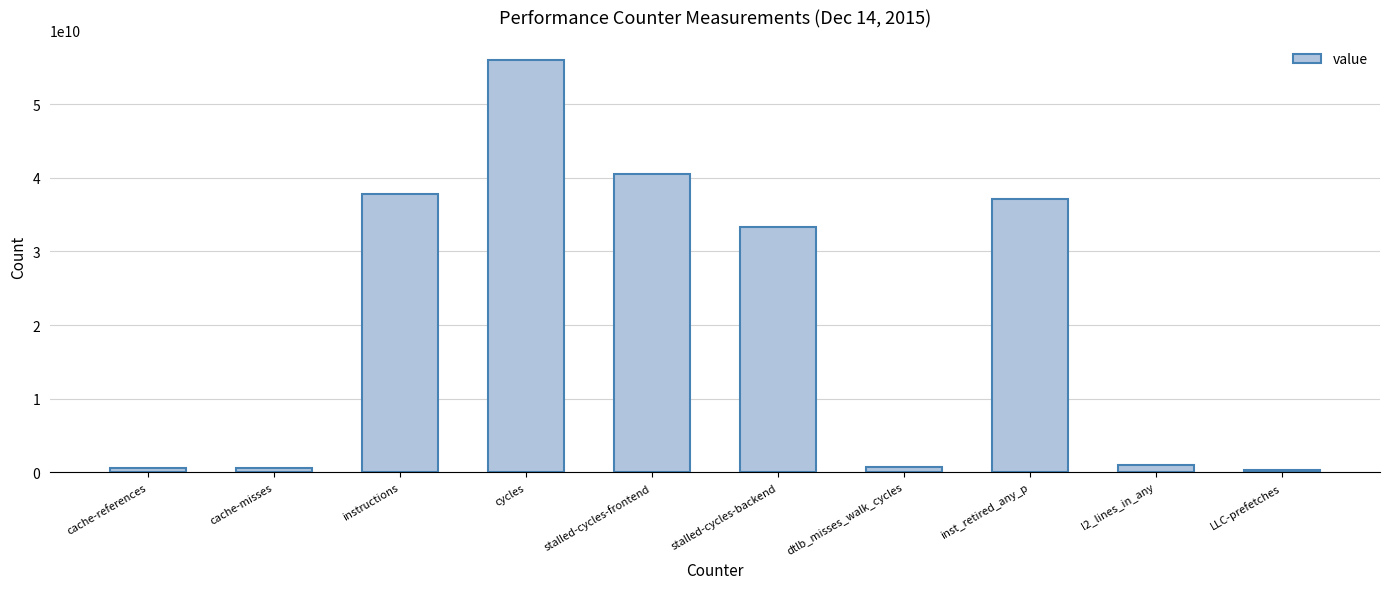

How many data points are less than 33358764531?

5